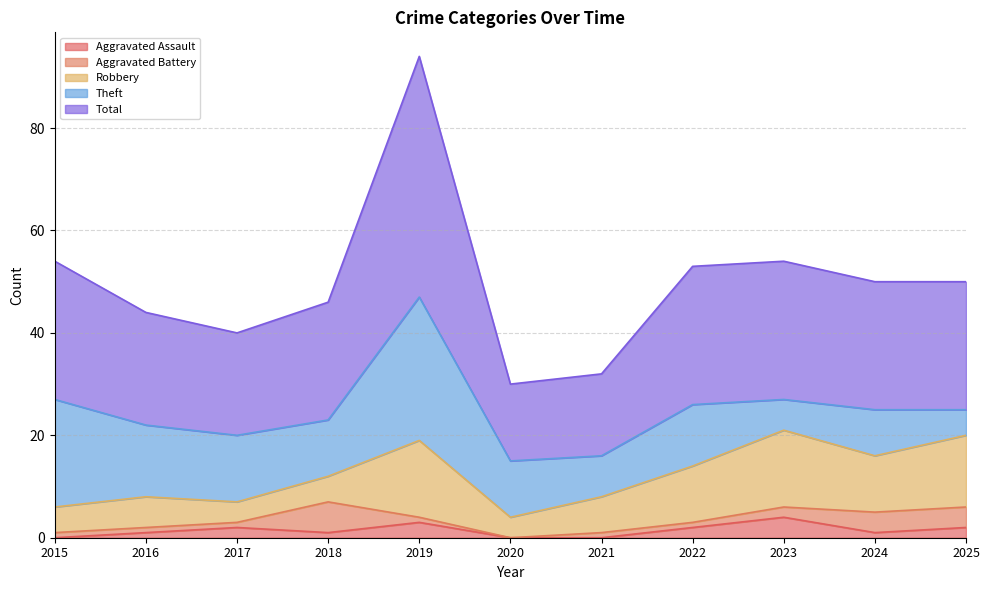

How many interior local peaks does the Robbery series have?

3